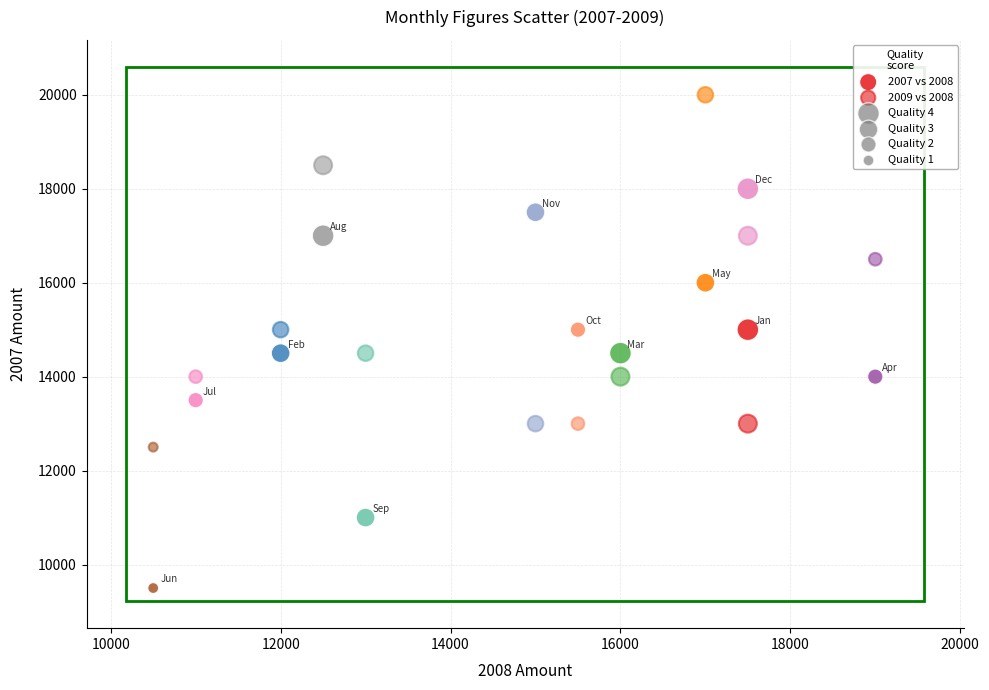

Count the number of points in this scatter plot.

24